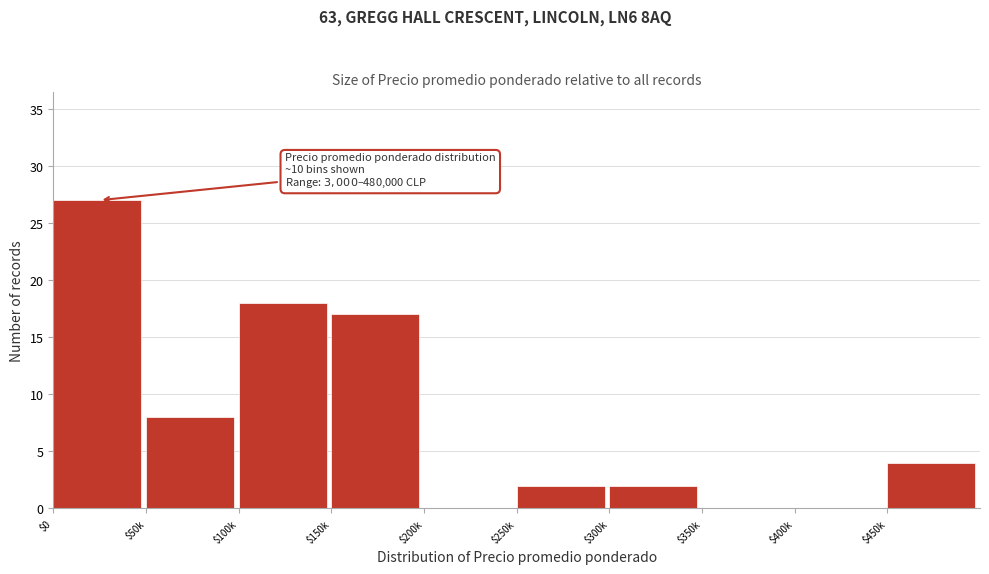

The chart shows a value of 10 at $100k. True or false?

False